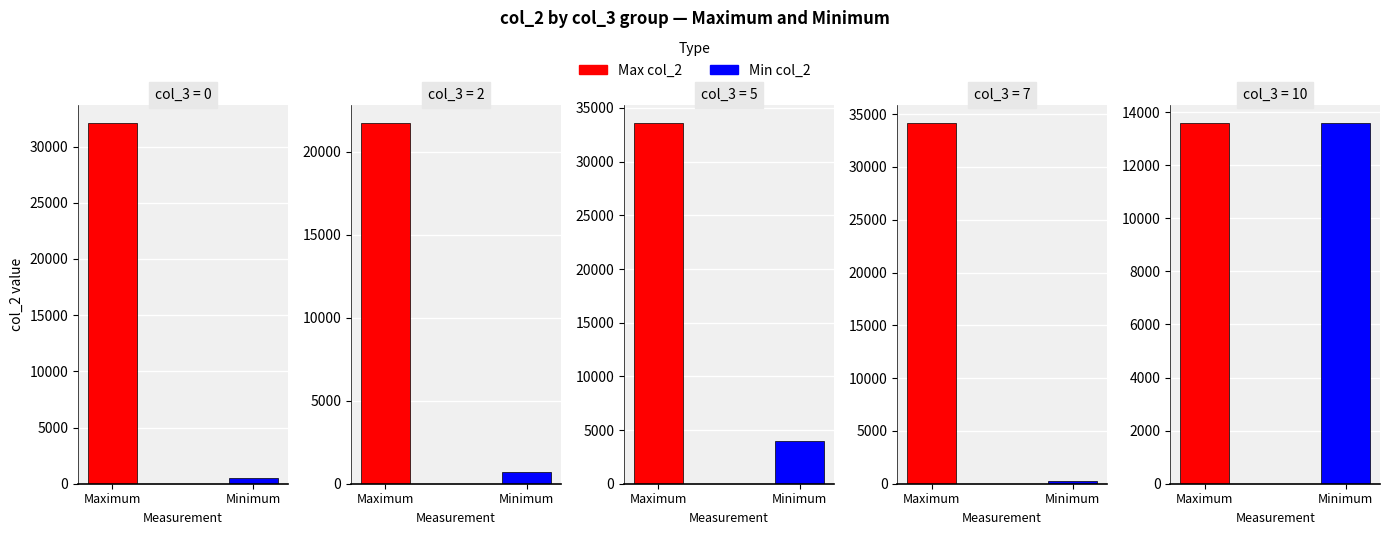

Does the chart contain stacked bars?

No